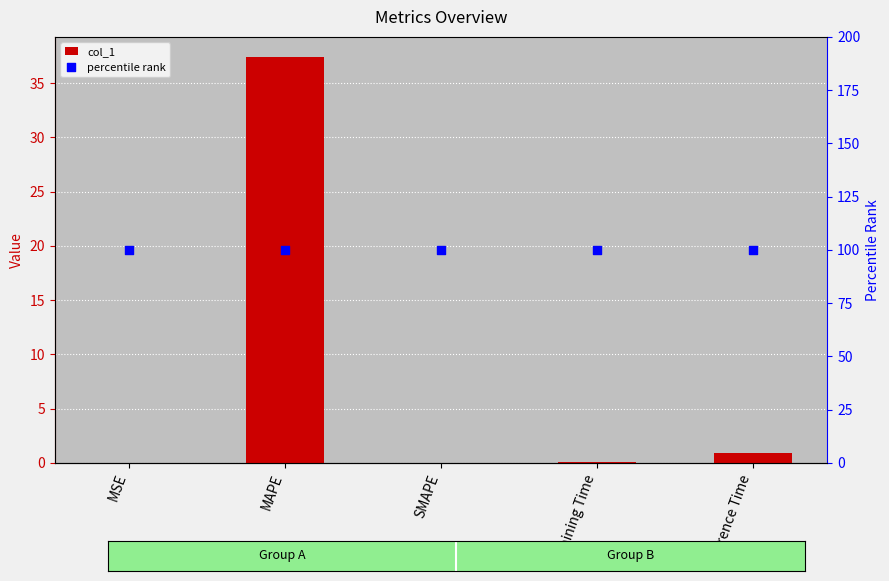

Which series reaches the minimum Y coordinate?

col_1